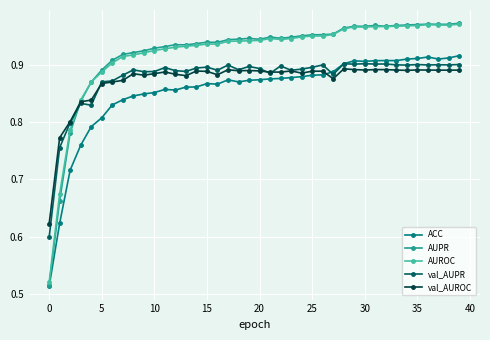

How many intersections are there between AUPR and val_AUPR?

1